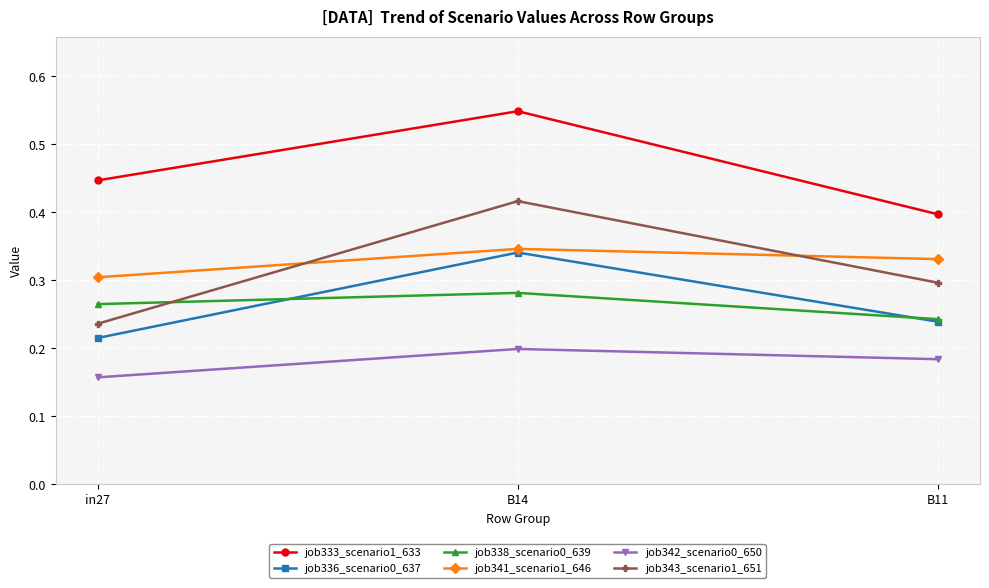

Which series has the largest range (max minus min)?

job343_scenario1_651